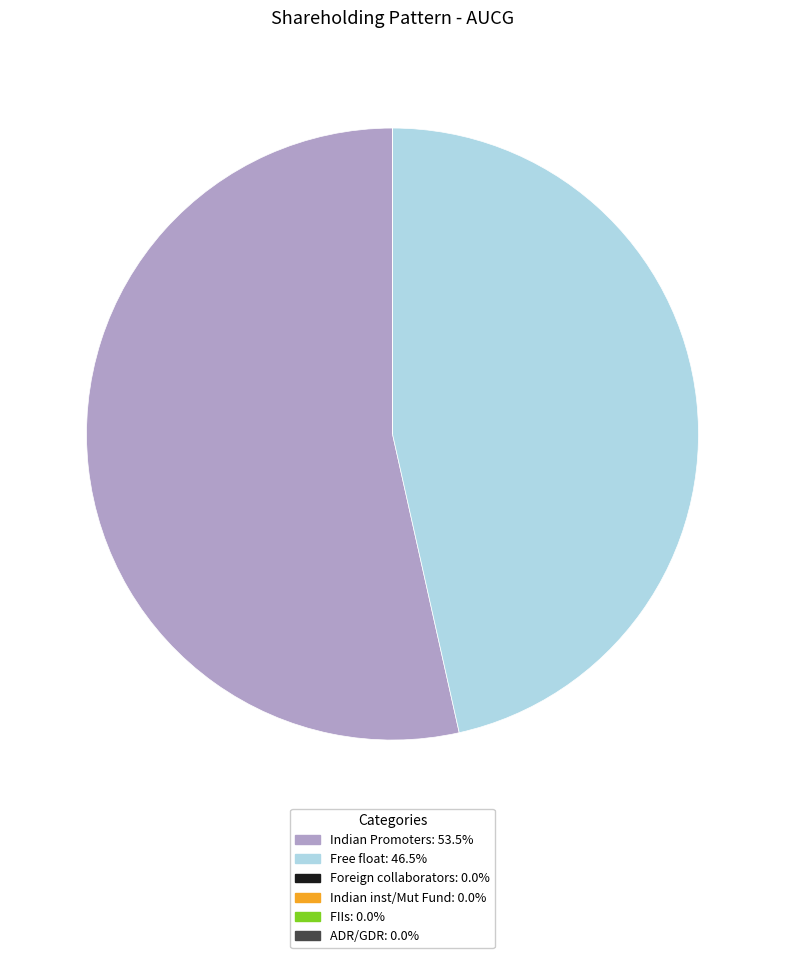

Which slice is the largest?

Indian Promoters